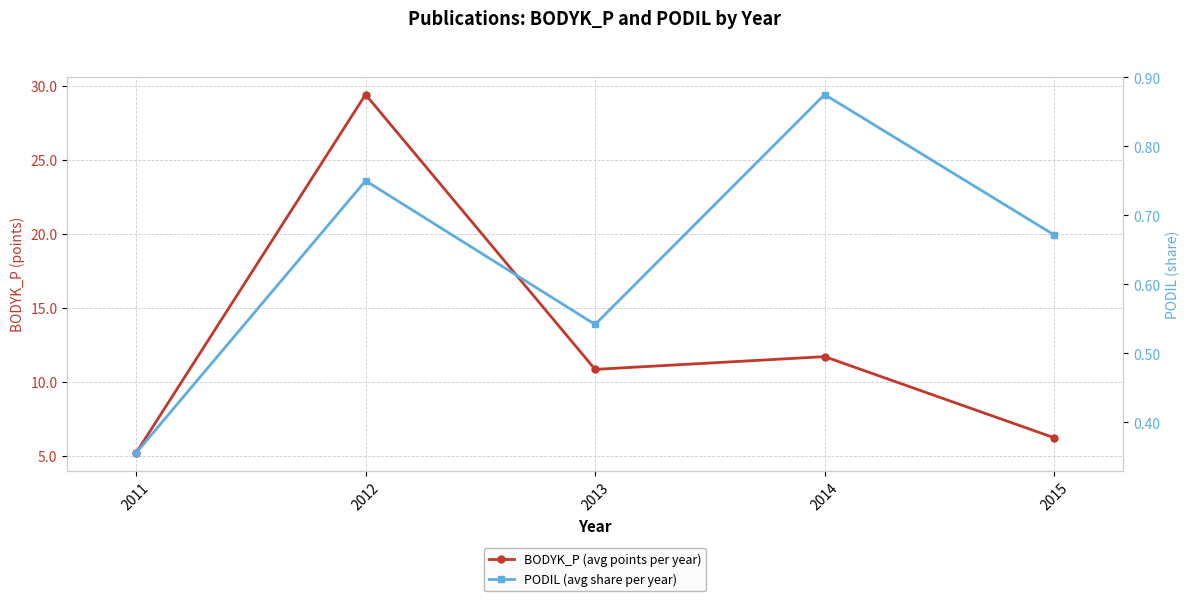

Reading right to left, extract all data points from this chart.

BODYK_P (avg points per year): 6.2	11.7	10.8	29.4	5.2
PODIL (avg share per year): 0.7	0.9	0.5	0.8	0.4